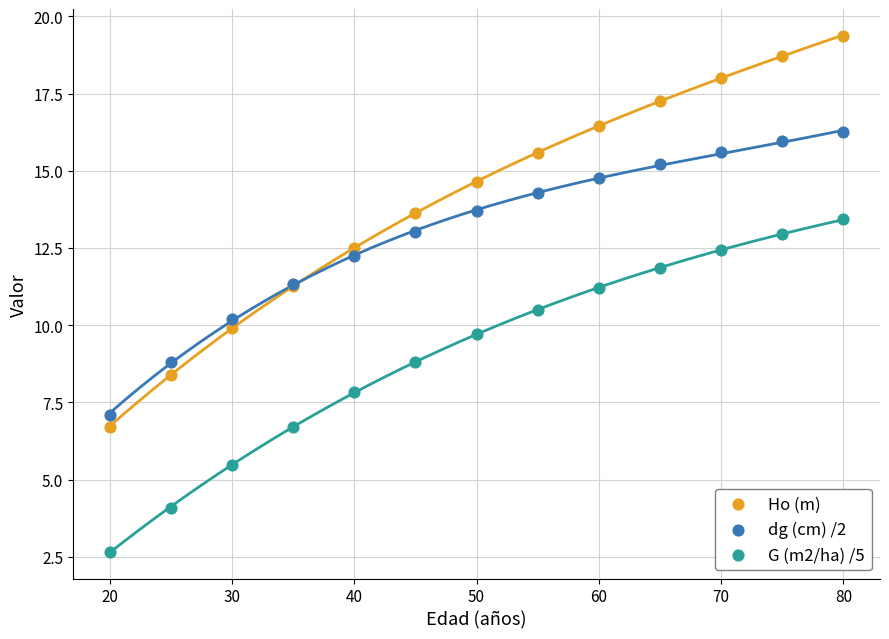

Which series contains the lowest Y value?

G (m2/ha) /5